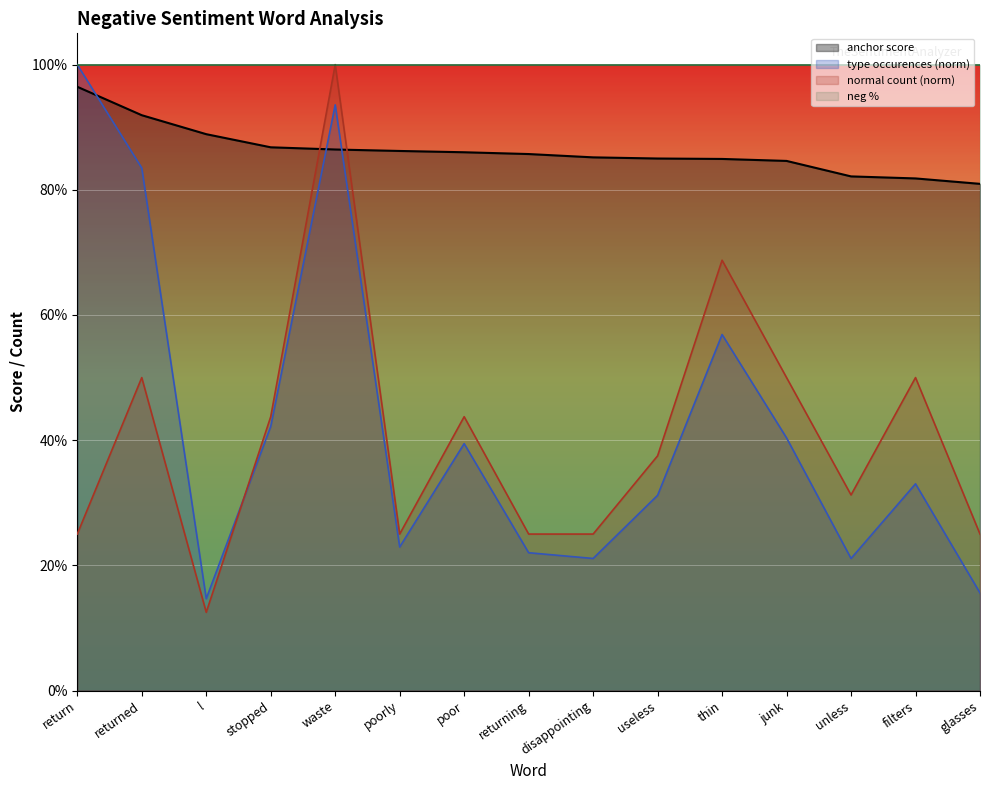

What is the label of the 10th point from the left?

useless